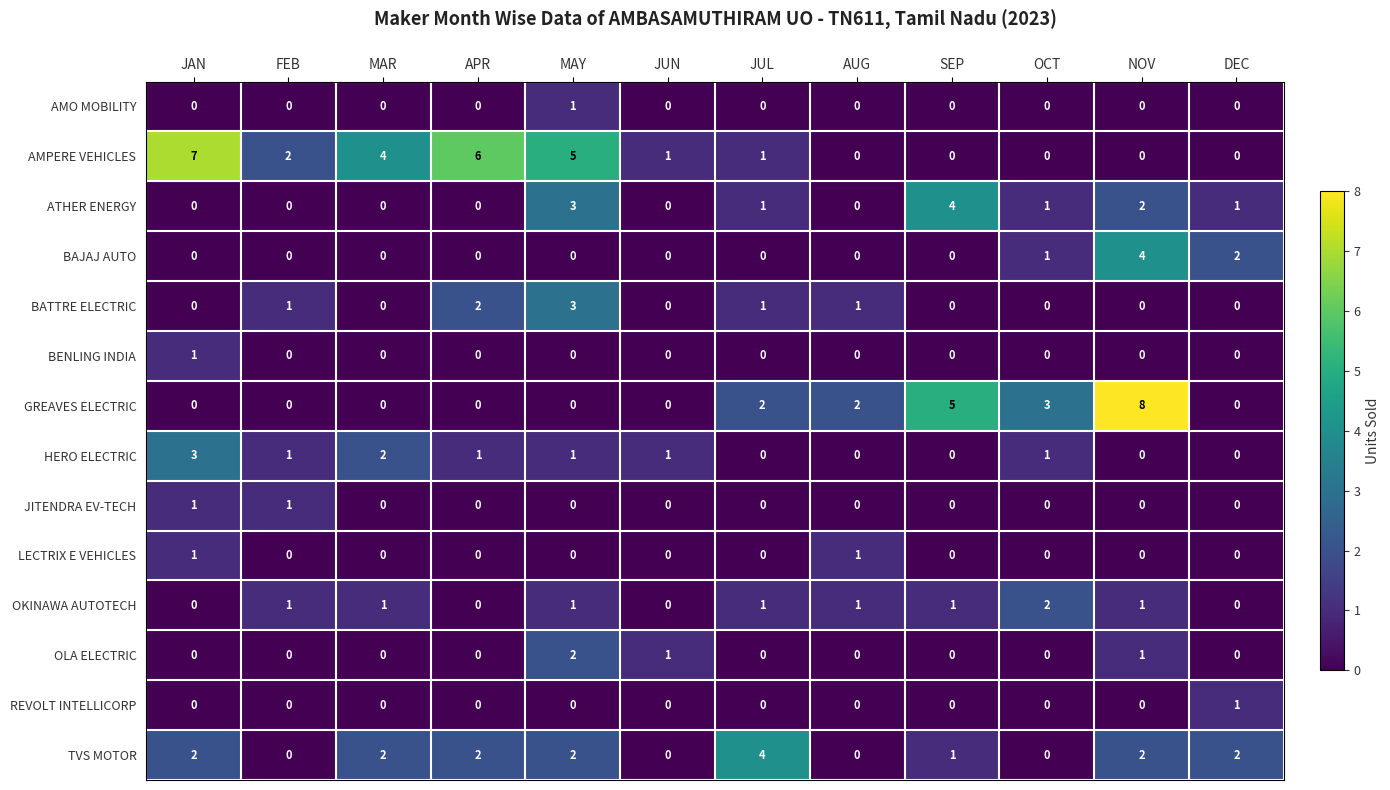

What is the sum of all BATTRE ELECTRIC values?

8